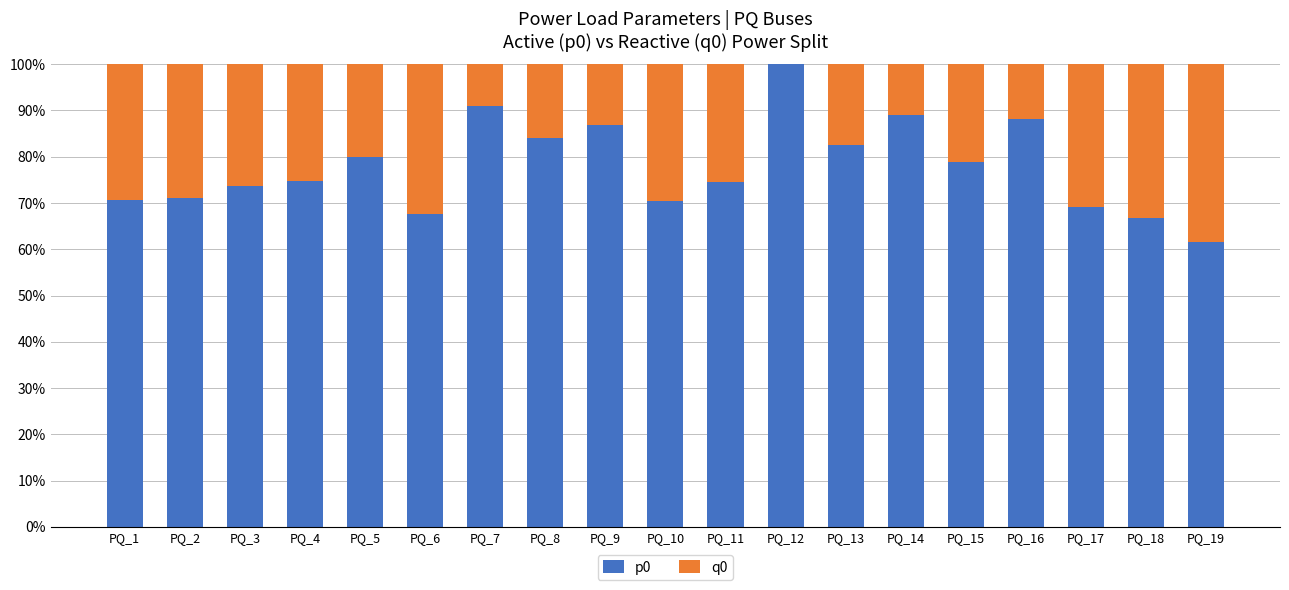

List the series in order of their peak value, highest first.

p0, q0